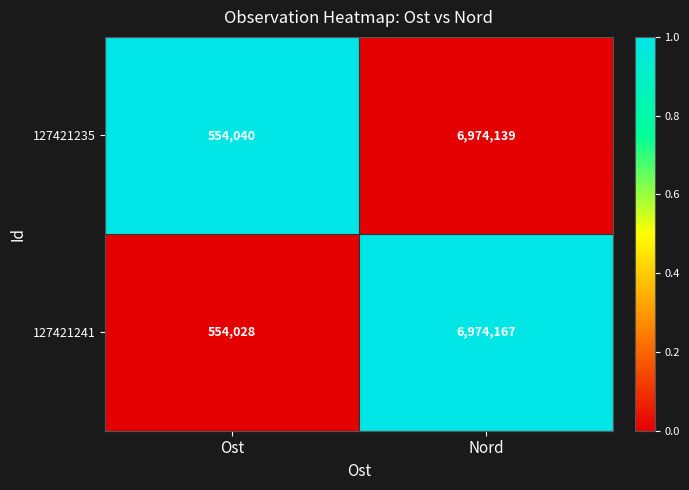

Reading left to right, what are all the values shown in this chart?

127421235: 554040	6974139
127421241: 554028	6974167